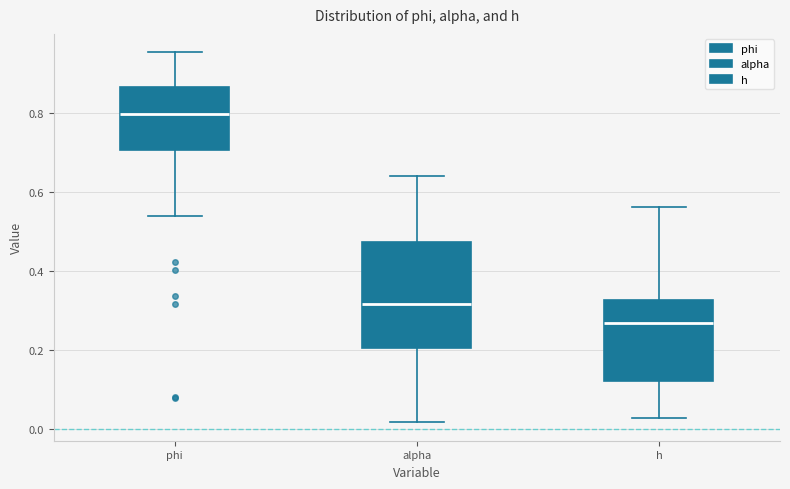

Which box is the tallest, from its lower edge to its upper edge?

alpha